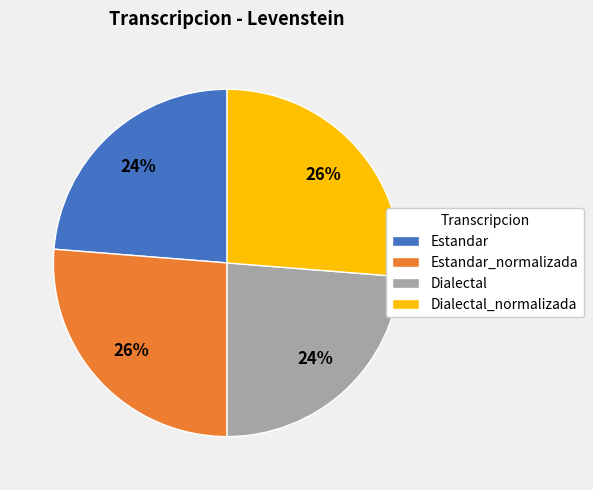

To the nearest percent, what is the average slice percentage?

25%